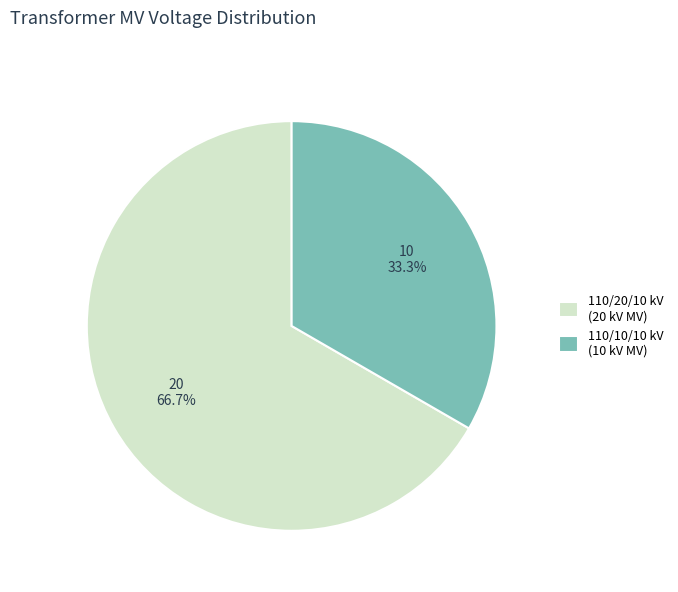

Is the sum of 110/10/10 kV (10 kV MV) and 110/20/10 kV (20 kV MV) greater than half?

Yes